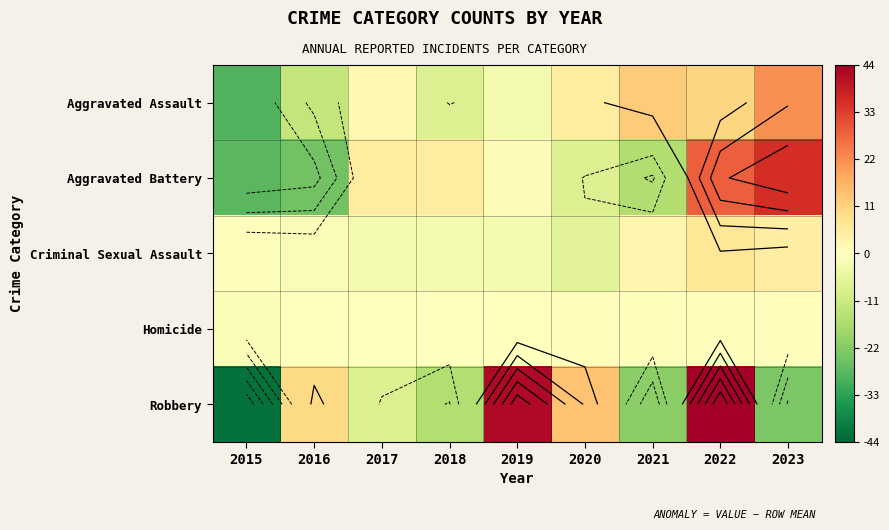

What is the difference between the Homicide values at 2023 and 2016?

1.0